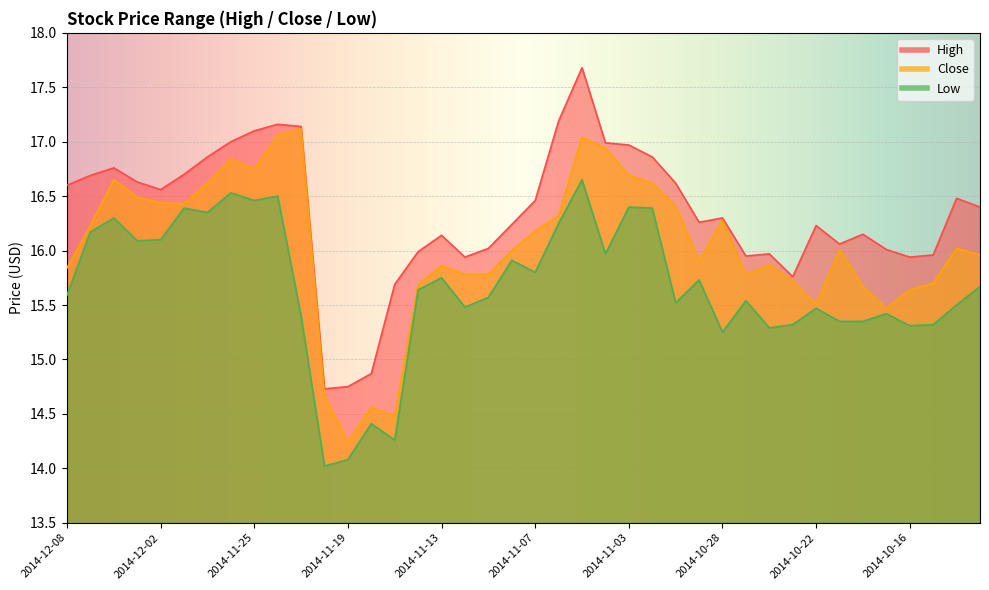

Reading left to right, list all the values displayed in this chart.

High: 2014-12-08=16.6	2014-12-05=16.7	2014-12-04=16.8	2014-12-03=16.6	2014-12-02=16.6	2014-12-01=16.7	2014-11-28=16.9	2014-11-26=17.0	2014-11-25=17.1	2014-11-24=17.2	2014-11-21=17.1	2014-11-20=14.7	2014-11-19=14.8	2014-11-18=14.9	2014-11-17=15.7	2014-11-14=16.0	2014-11-13=16.1	2014-11-12=15.9	2014-11-11=16.0	2014-11-10=16.2	2014-11-07=16.5	2014-11-06=17.2	2014-11-05=17.7	2014-11-04=17.0	2014-11-03=17.0	2014-10-31=16.9	2014-10-30=16.6	2014-10-29=16.3	2014-10-28=16.3	2014-10-27=15.9	2014-10-24=16.0	2014-10-23=15.8	2014-10-22=16.2	2014-10-21=16.1	2014-10-20=16.1	2014-10-17=16.0	2014-10-16=15.9	2014-10-15=16.0	2014-10-14=16.5	2014-10-13=16.4
Low: 2014-12-08=15.6	2014-12-05=16.2	2014-12-04=16.3	2014-12-03=16.1	2014-12-02=16.1	2014-12-01=16.4	2014-11-28=16.4	2014-11-26=16.5	2014-11-25=16.5	2014-11-24=16.5	2014-11-21=15.4	2014-11-20=14.0	2014-11-19=14.1	2014-11-18=14.4	2014-11-17=14.3	2014-11-14=15.6	2014-11-13=15.8	2014-11-12=15.5	2014-11-11=15.6	2014-11-10=15.9	2014-11-07=15.8	2014-11-06=16.2	2014-11-05=16.6	2014-11-04=16.0	2014-11-03=16.4	2014-10-31=16.4	2014-10-30=15.5	2014-10-29=15.7	2014-10-28=15.2	2014-10-27=15.5	2014-10-24=15.3	2014-10-23=15.3	2014-10-22=15.5	2014-10-21=15.3	2014-10-20=15.3	2014-10-17=15.4	2014-10-16=15.3	2014-10-15=15.3	2014-10-14=15.5	2014-10-13=15.7
Close: 2014-12-08=15.8	2014-12-05=16.2	2014-12-04=16.6	2014-12-03=16.5	2014-12-02=16.4	2014-12-01=16.4	2014-11-28=16.6	2014-11-26=16.8	2014-11-25=16.8	2014-11-24=17.1	2014-11-21=17.1	2014-11-20=14.7	2014-11-19=14.2	2014-11-18=14.6	2014-11-17=14.5	2014-11-14=15.7	2014-11-13=15.9	2014-11-12=15.8	2014-11-11=15.8	2014-11-10=16.0	2014-11-07=16.2	2014-11-06=16.3	2014-11-05=17.0	2014-11-04=16.9	2014-11-03=16.7	2014-10-31=16.6	2014-10-30=16.4	2014-10-29=15.9	2014-10-28=16.3	2014-10-27=15.8	2014-10-24=15.9	2014-10-23=15.7	2014-10-22=15.5	2014-10-21=16.0	2014-10-20=15.7	2014-10-17=15.5	2014-10-16=15.6	2014-10-15=15.7	2014-10-14=16.0	2014-10-13=16.0